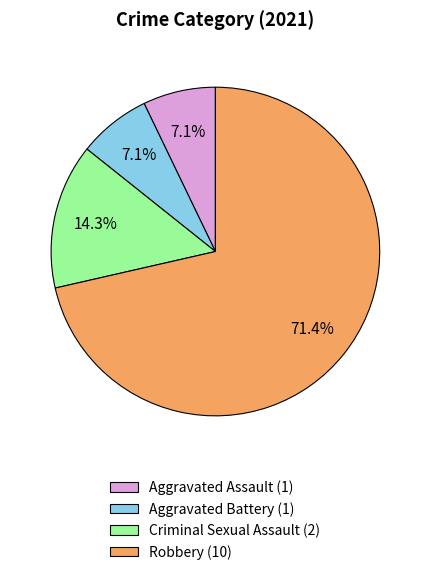

Does Aggravated Battery account for over 50% of the chart?

No